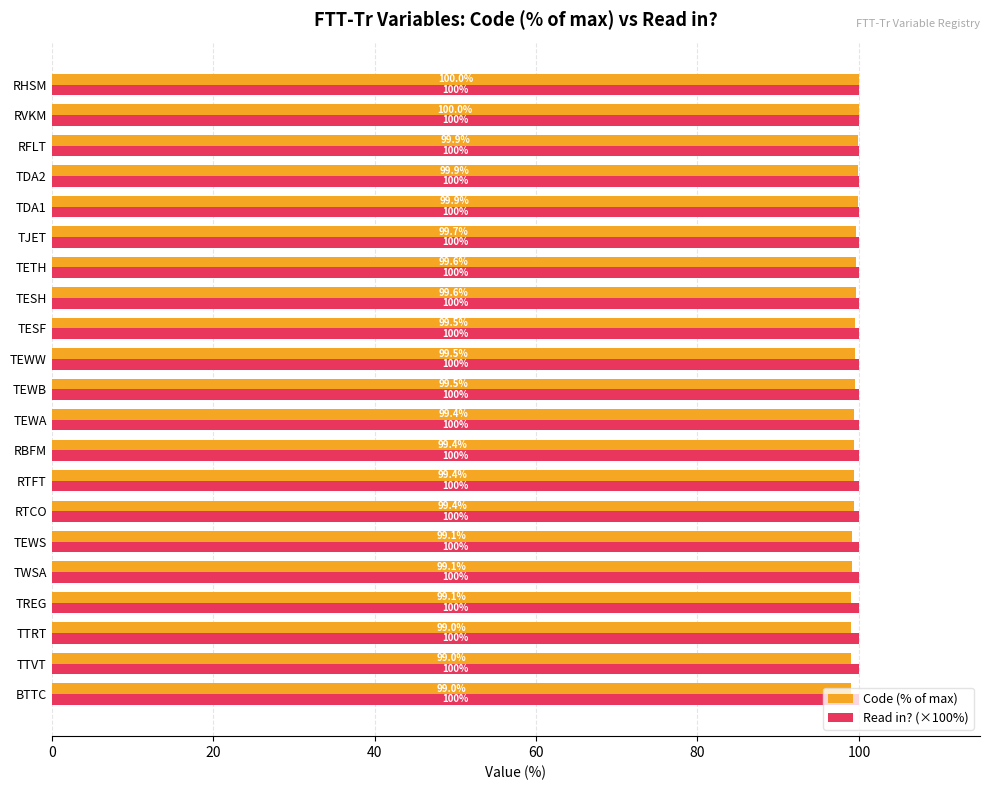

Which series has the largest total across all categories?

Read in? (×100%)